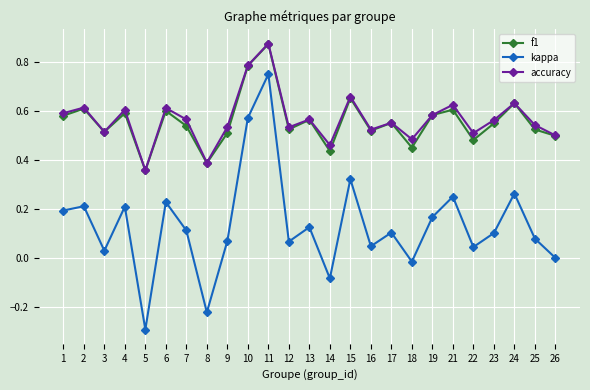

What is the total value across all series at 17?

1.2